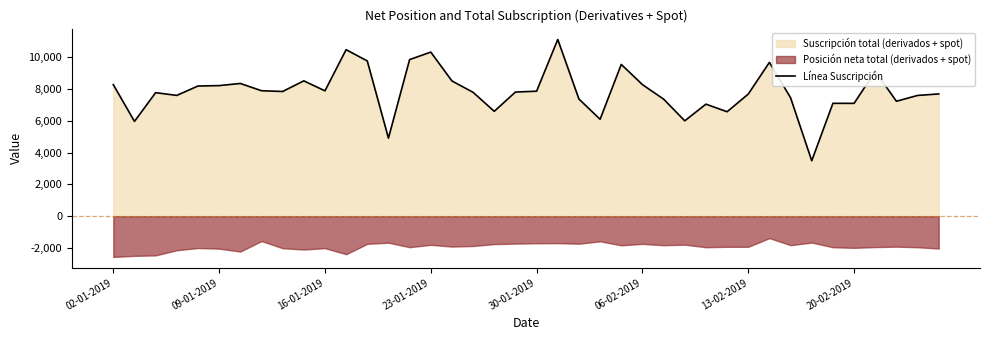

The value of Línea Suscripción at 02-01-2019 is 5760. True or false?

False